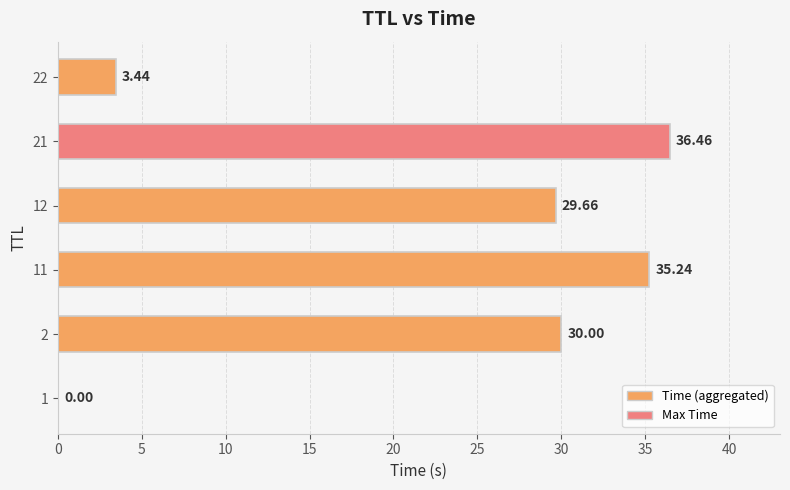

Approximately how many times larger is the value at 12 compared to 2?

1.0